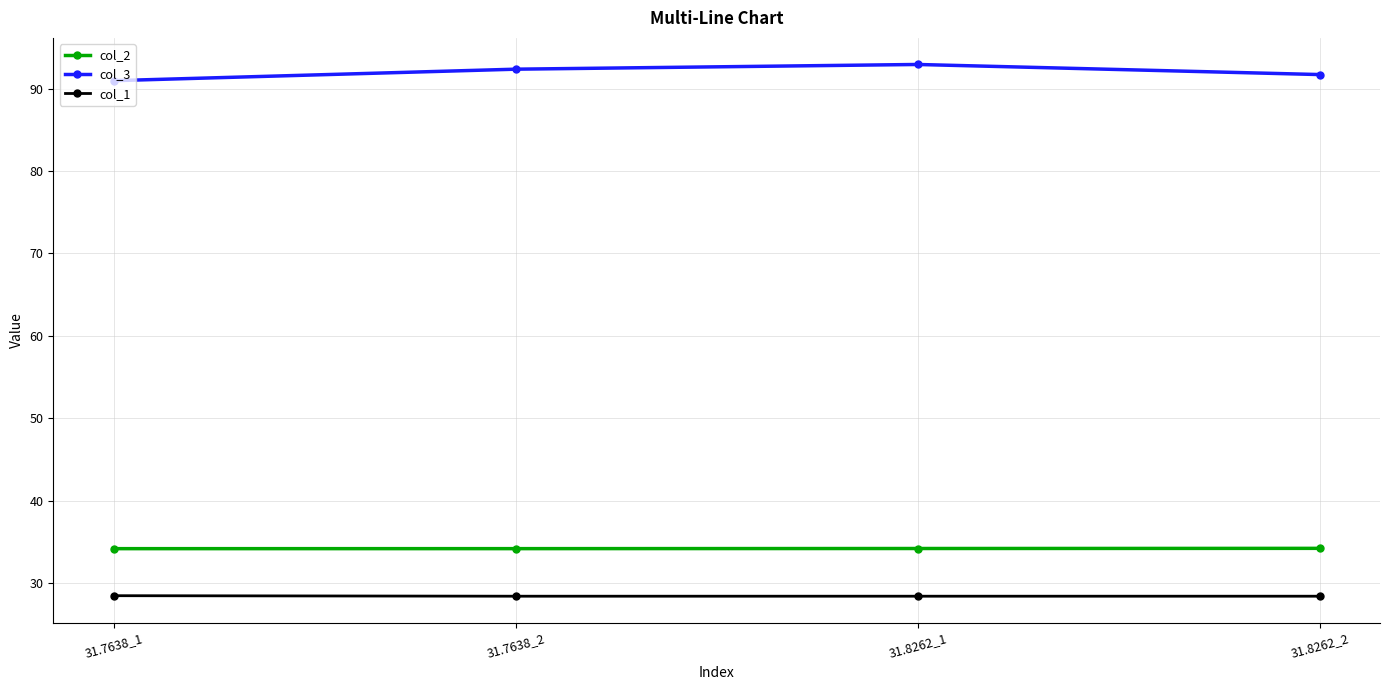

At which category does the chart reach its peak across all series?

31.8262_1